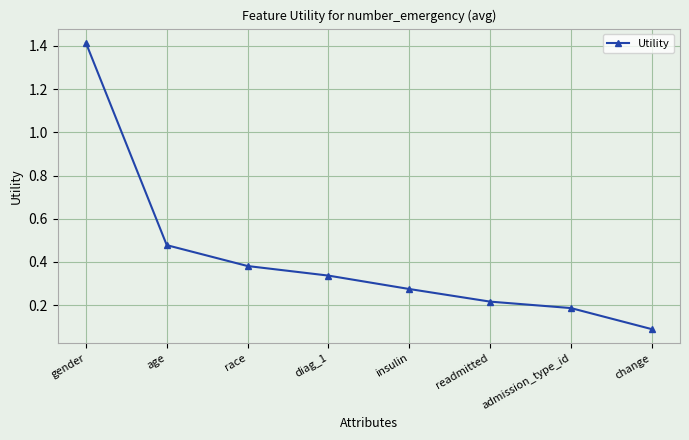

How many lines are shown in the chart?

1